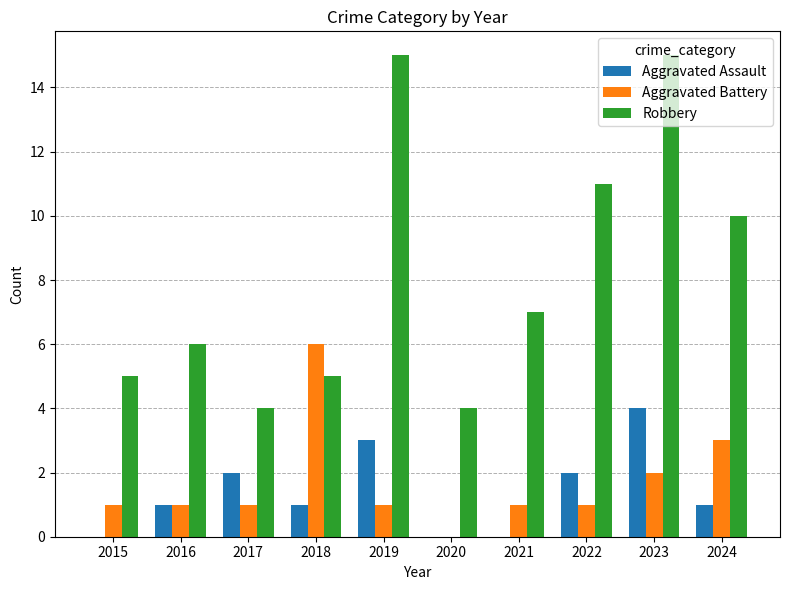

Which series has the largest total across all categories?

Robbery